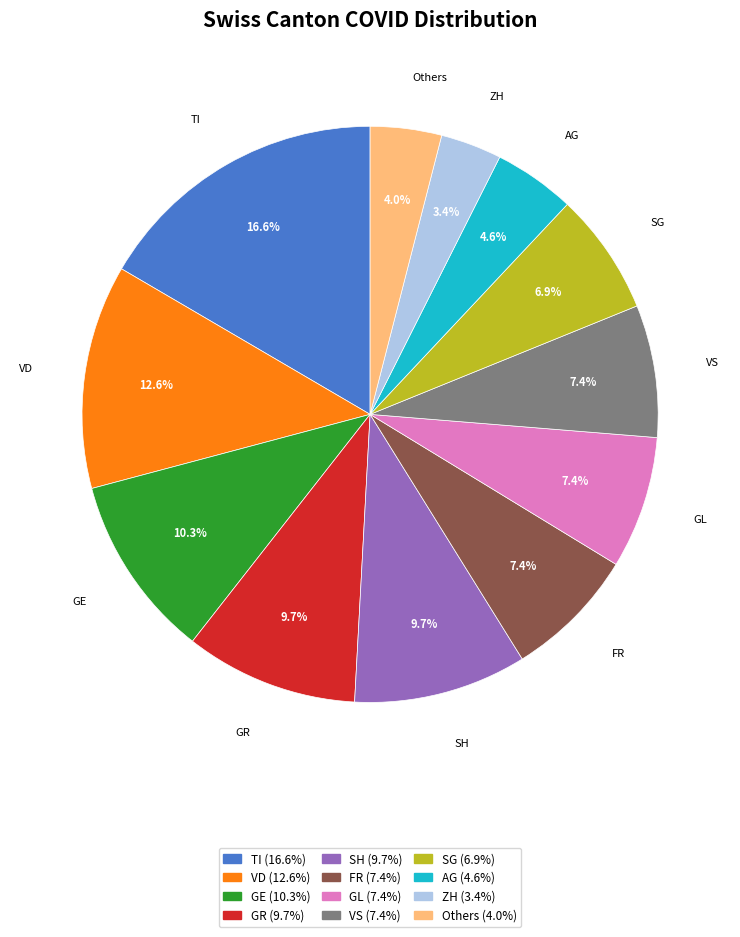

To the nearest percent, what is the average slice percentage?

8%